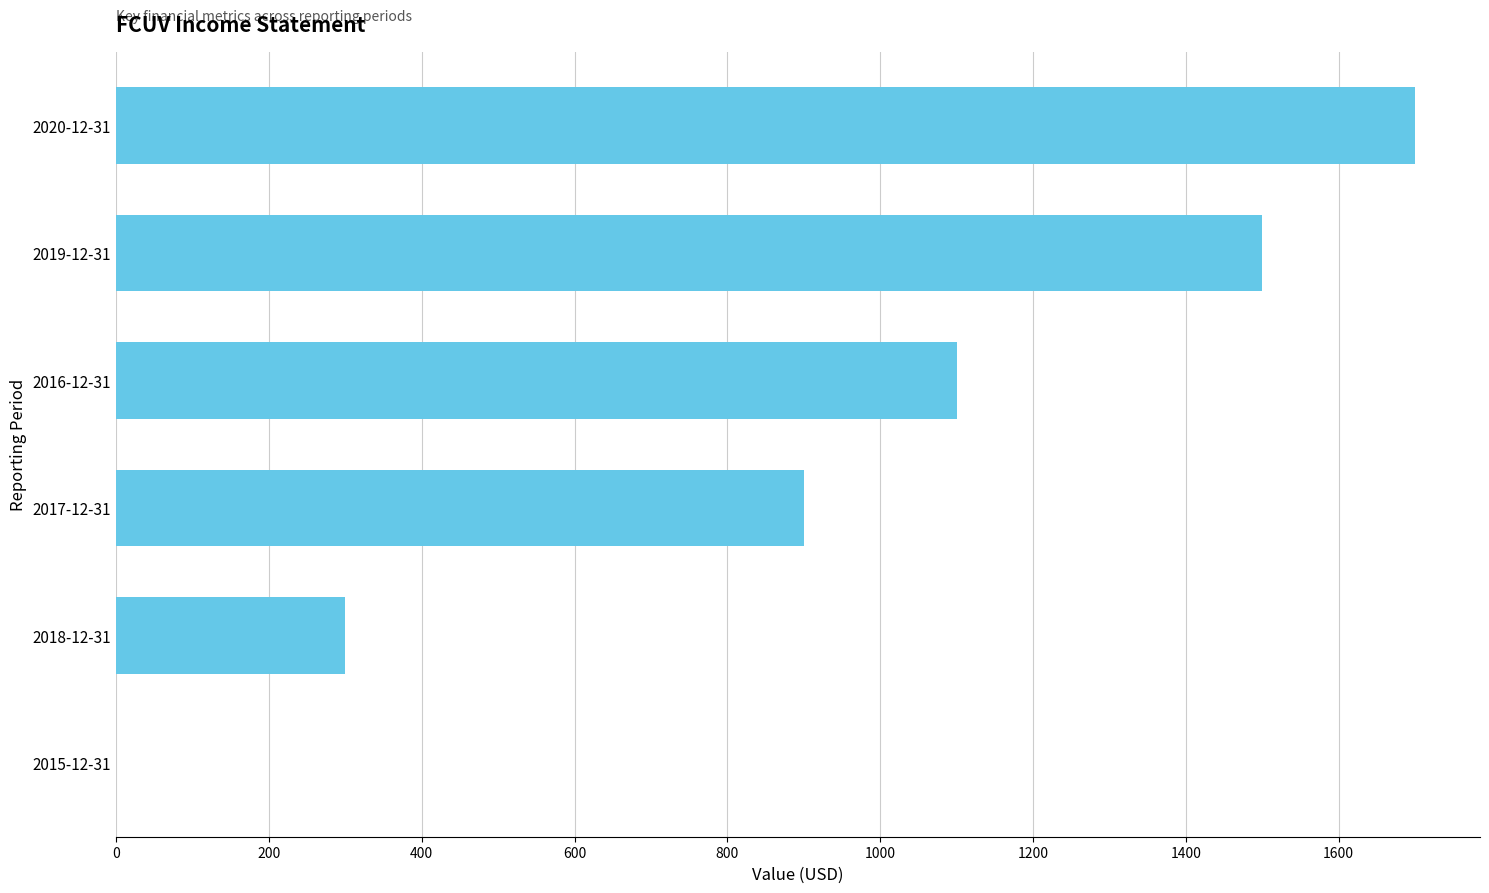

What is the change in value from 2018-12-31 to 2015-12-31?

-300